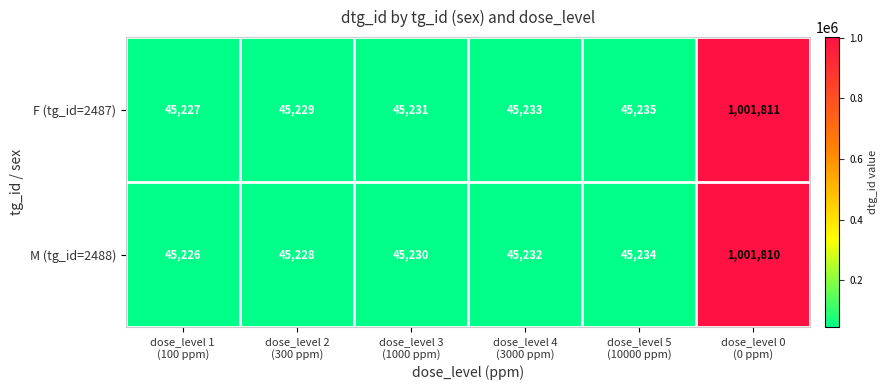

Which series has the largest total across all categories?

F (tg_id=2487)